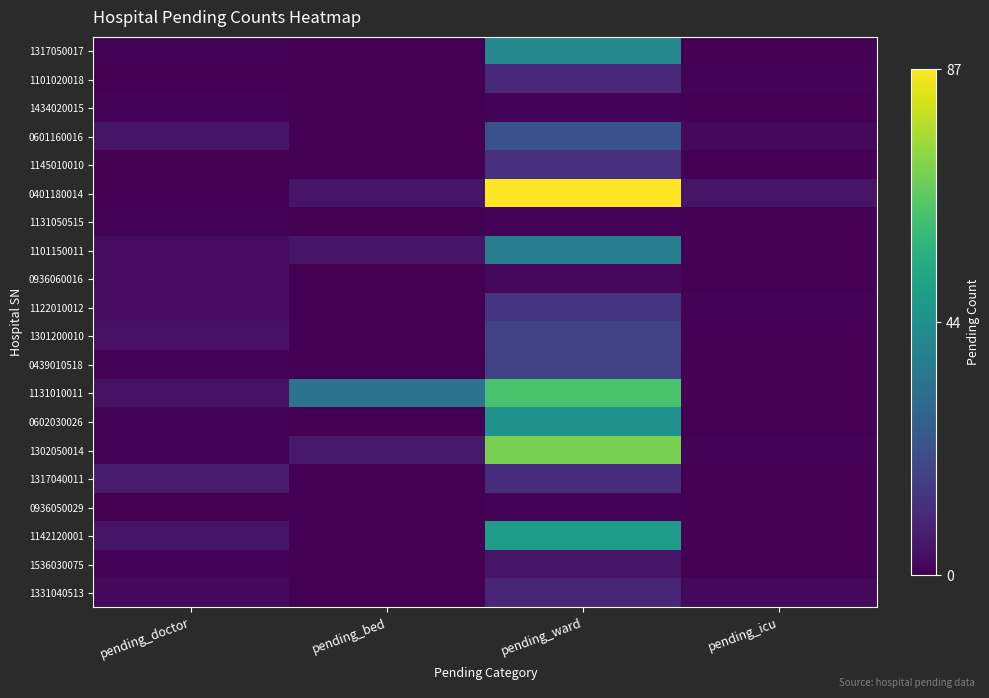

What is the maximum value shown in the chart?

87